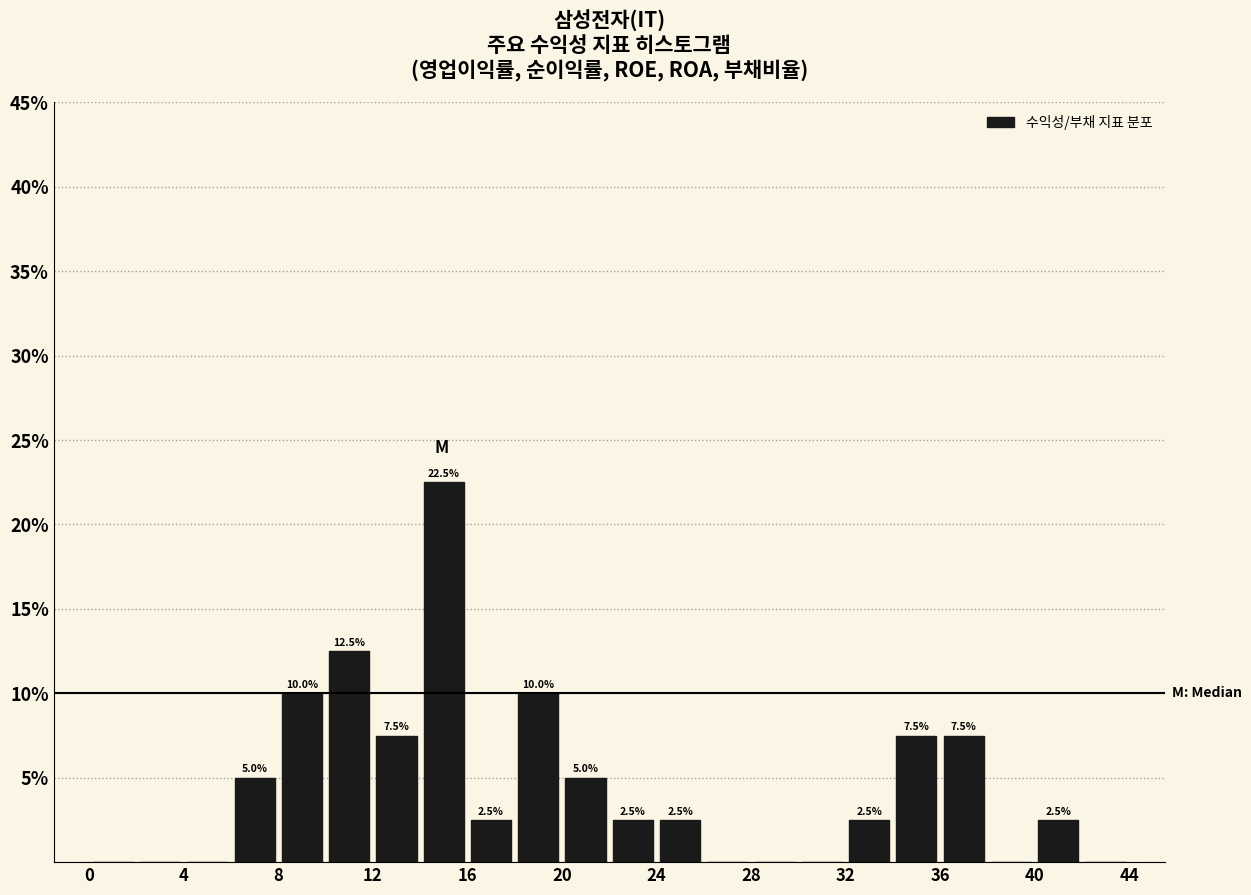

Over which range of the x-axis is the bar tallest?

14 to 16